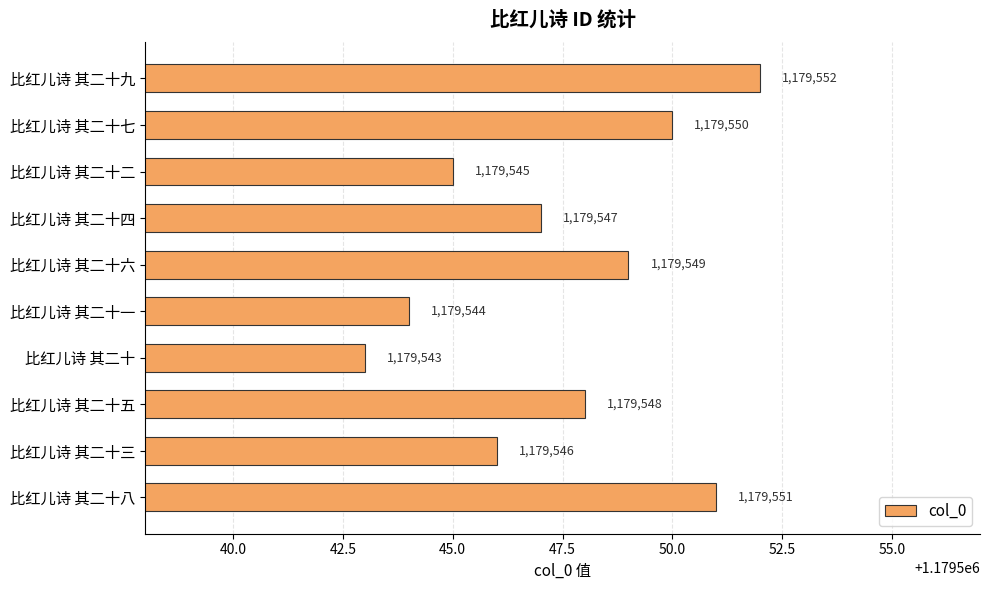

List the labels in order of value, largest first.

比红儿诗 其二十九, 比红儿诗 其二十八, 比红儿诗 其二十七, 比红儿诗 其二十六, 比红儿诗 其二十五, 比红儿诗 其二十四, 比红儿诗 其二十三, 比红儿诗 其二十二, 比红儿诗 其二十一, 比红儿诗 其二十